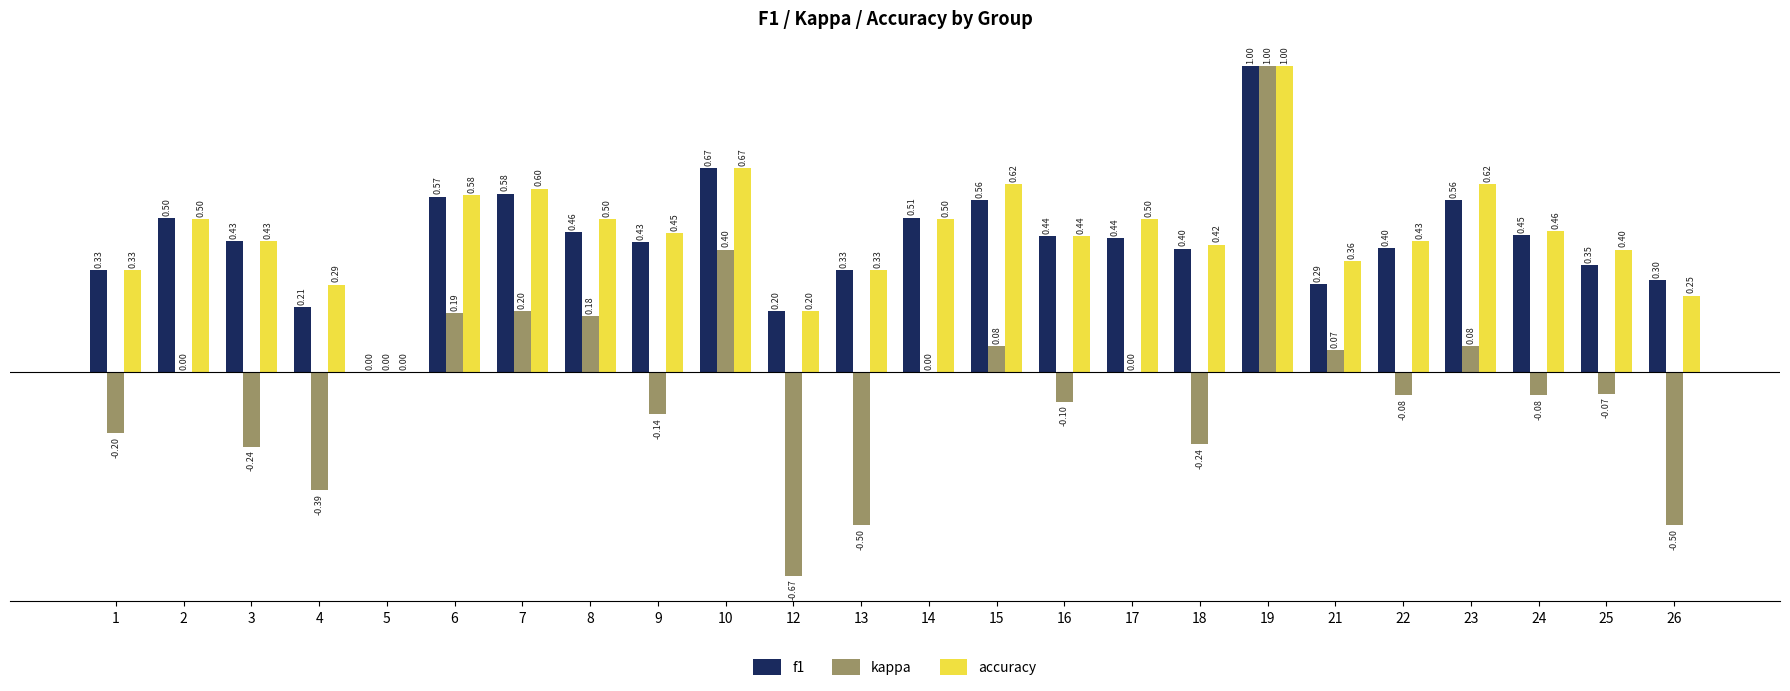

What is the sum of all accuracy values?

10.9